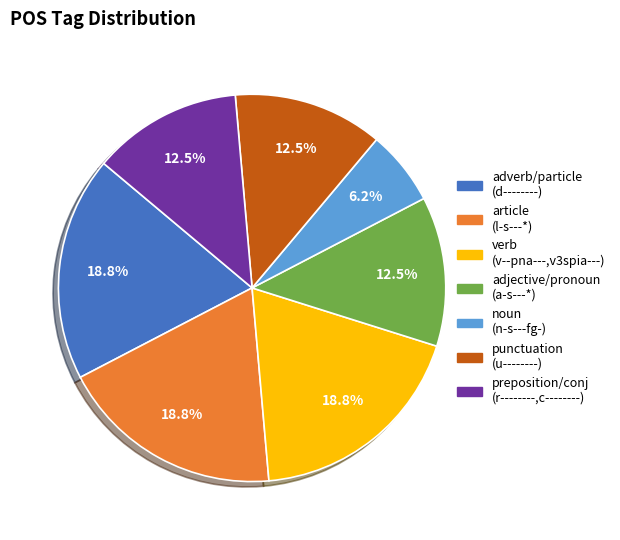

Count the number of slices in the pie.

7